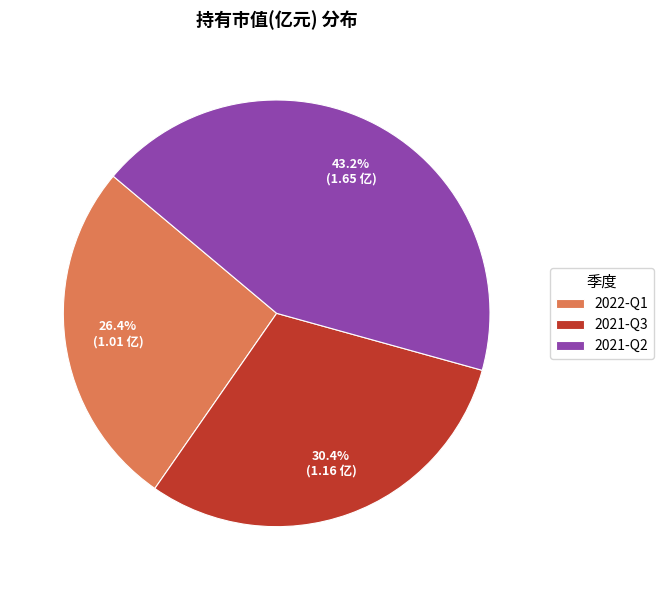

The 2021-Q3 slice represents 30% of the pie. True or false?

True